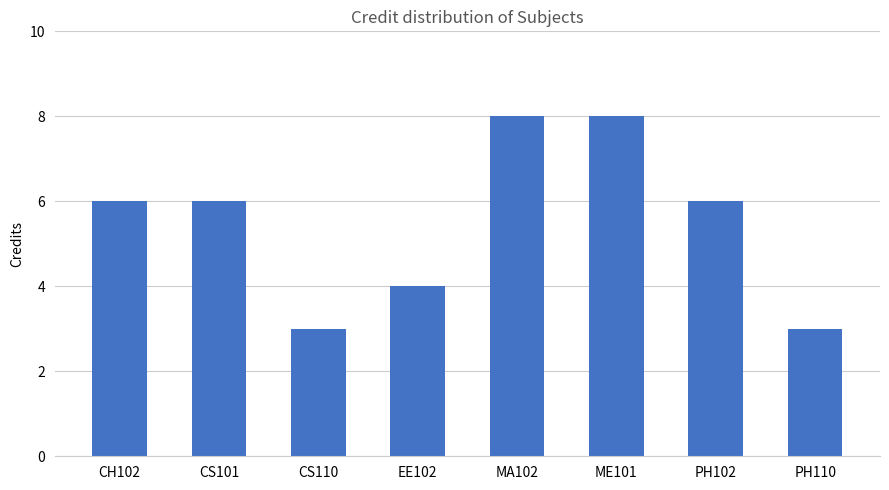

Reading left to right, what are all the values shown in this chart?

6	6	3	4	8	8	6	3